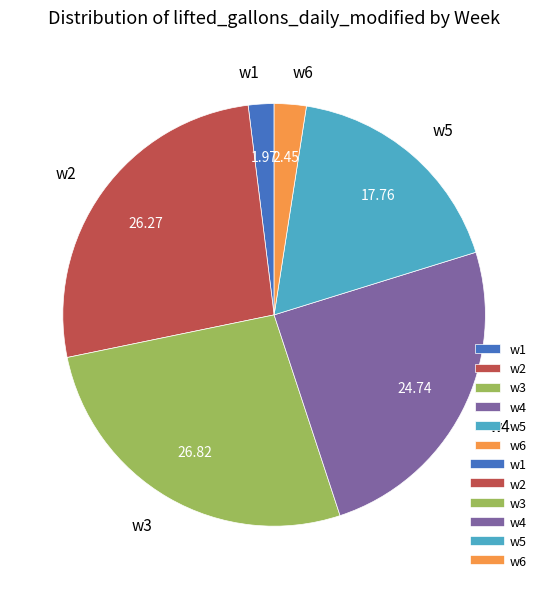

How many segments does this pie chart have?

6